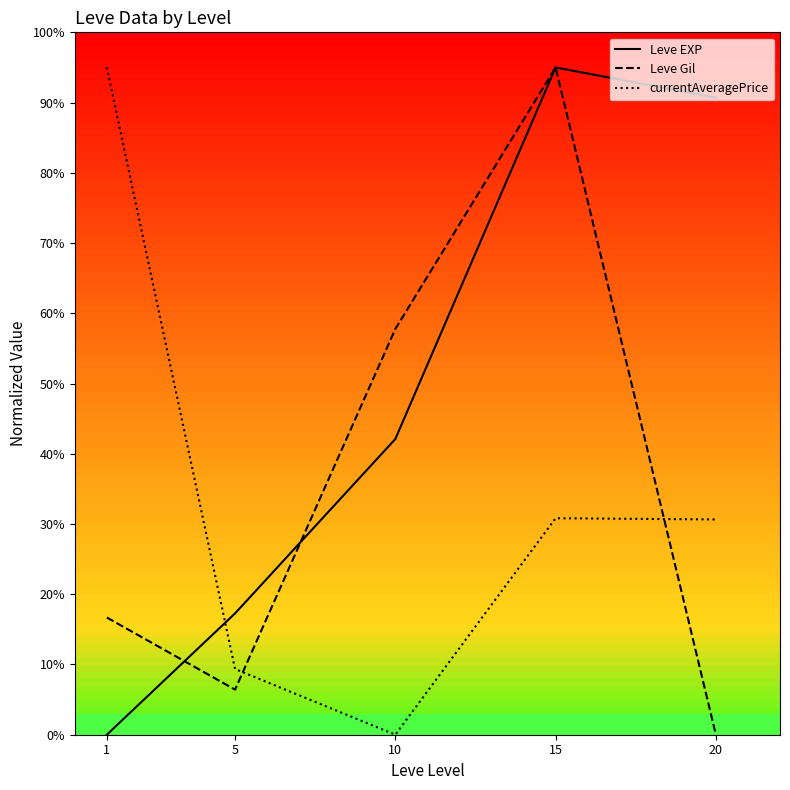

The currentAveragePrice series shows 55.9 at 1. True or false?

False